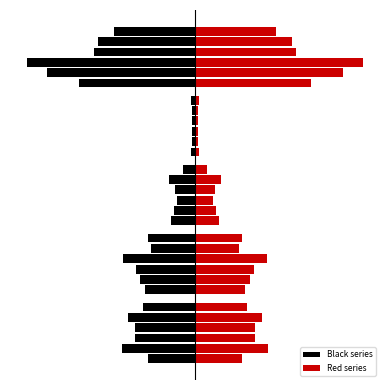

How many groups of bars are there?

5